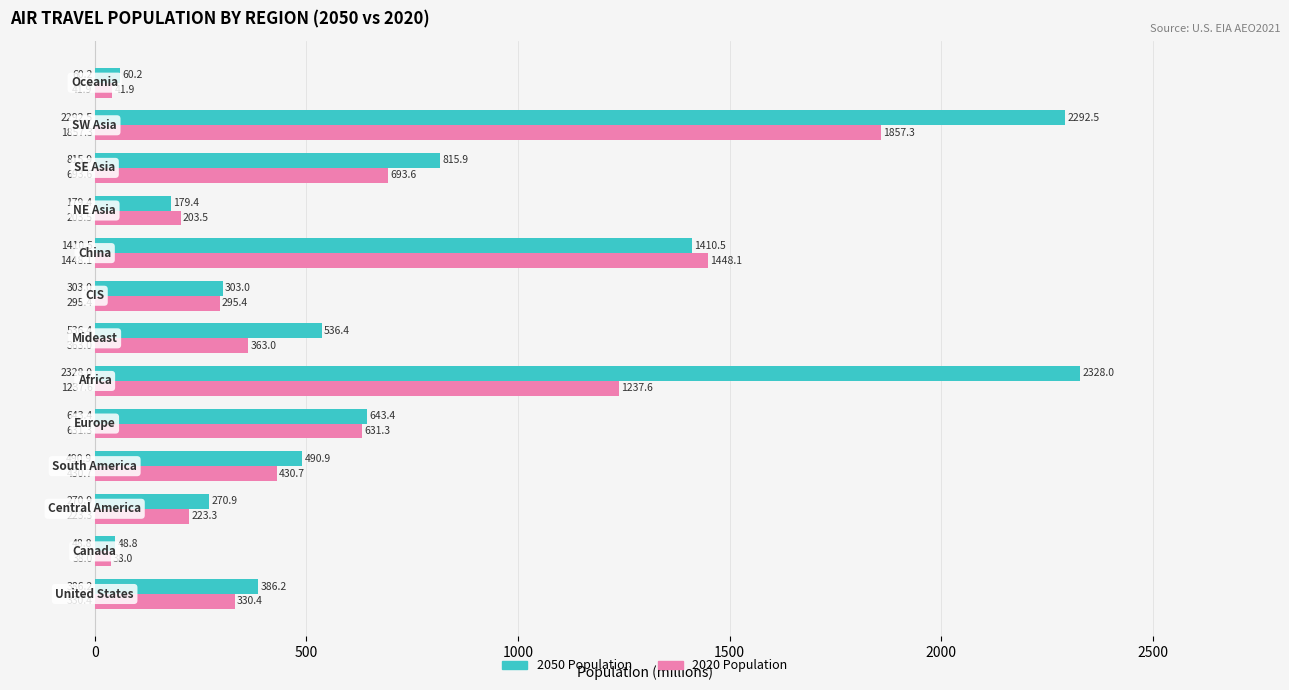

At how many categories does at least one series exceed 1524?

2